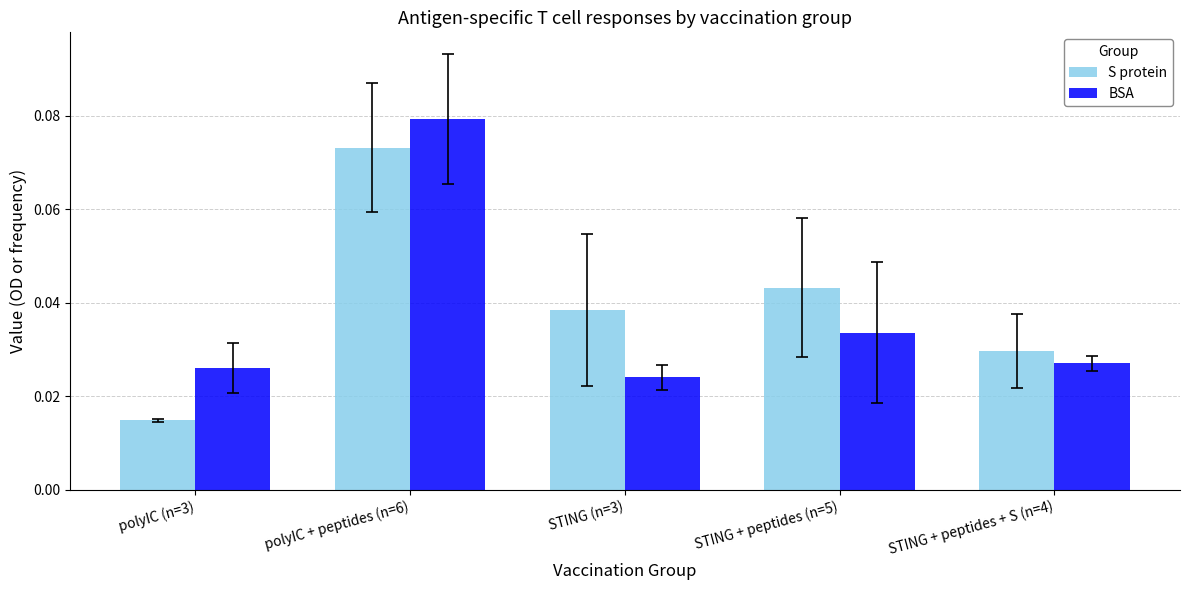

At how many categories does at least one series exceed 0?

5